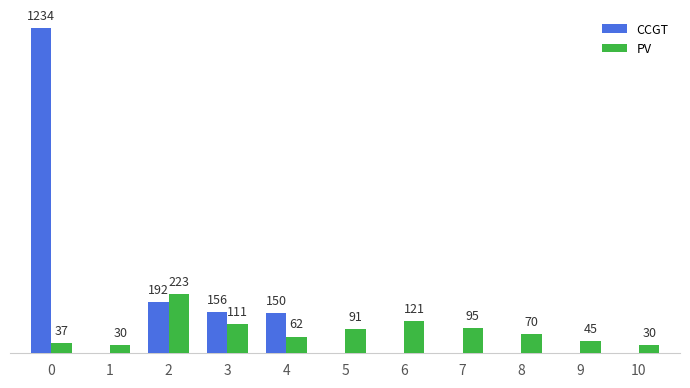

Are the bars horizontal?

No